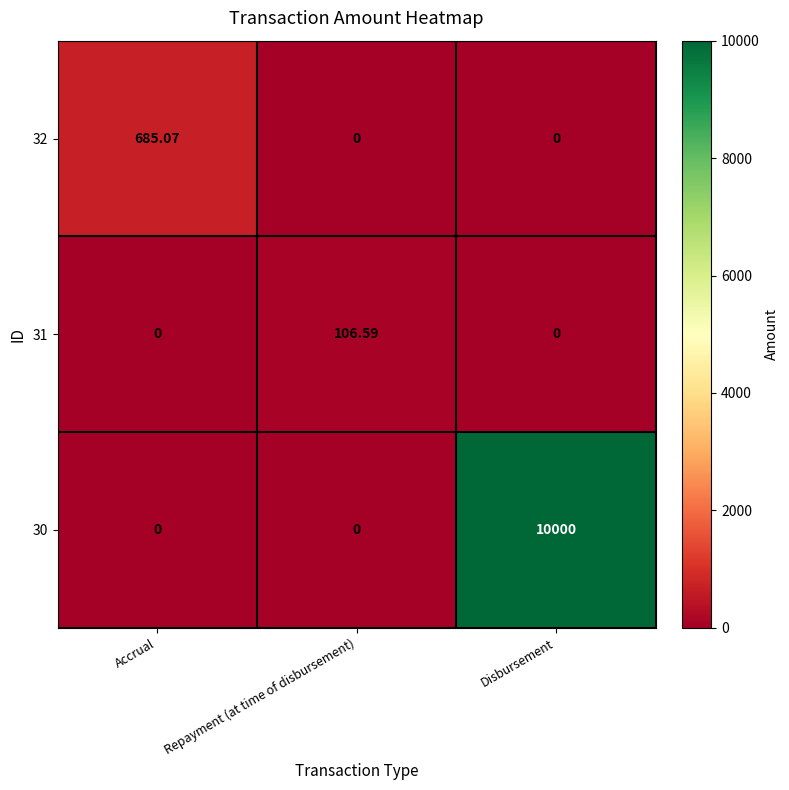

Which series has the largest total across all categories?

30